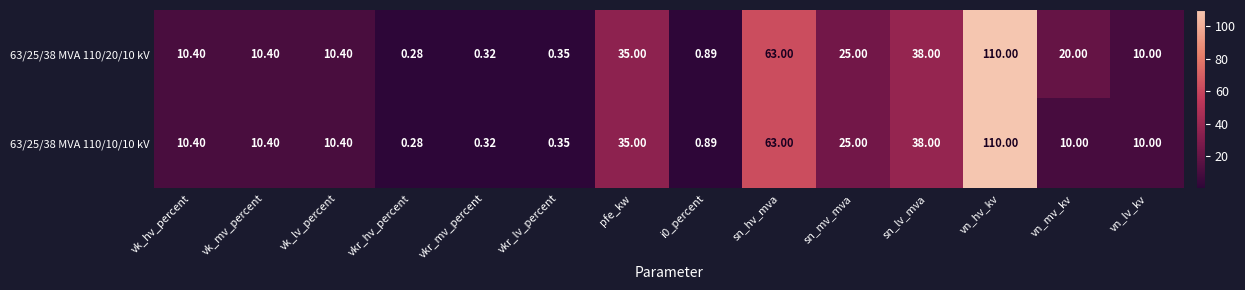

Is the value of 63/25/38 MVA 110/20/10 kV at vn_mv_kv greater than the value of 63/25/38 MVA 110/10/10 kV at sn_mv_mva?

No